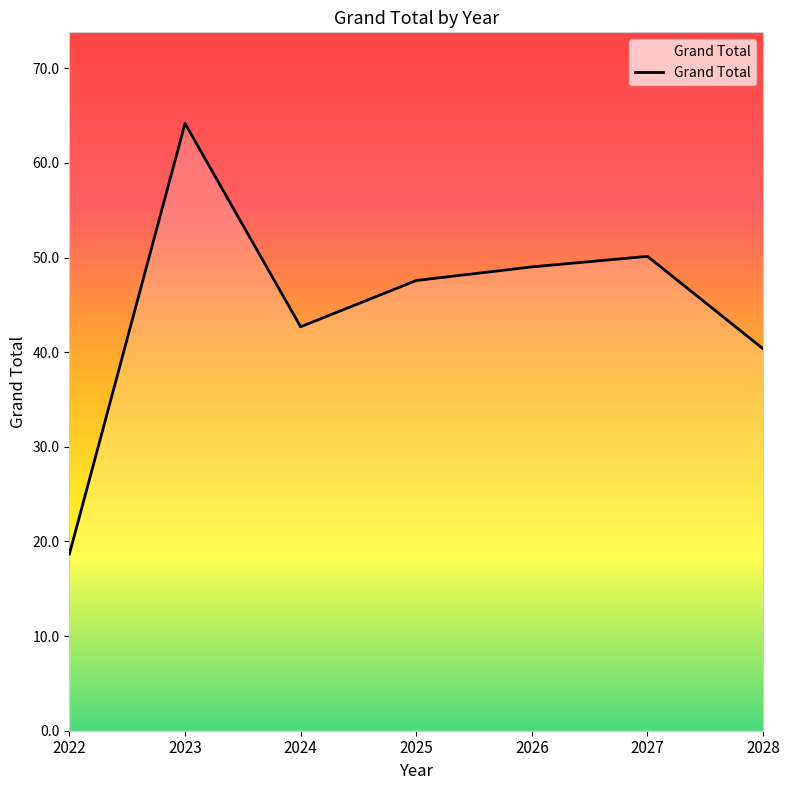

Is it true that the value at 2028 is 40.4?

True